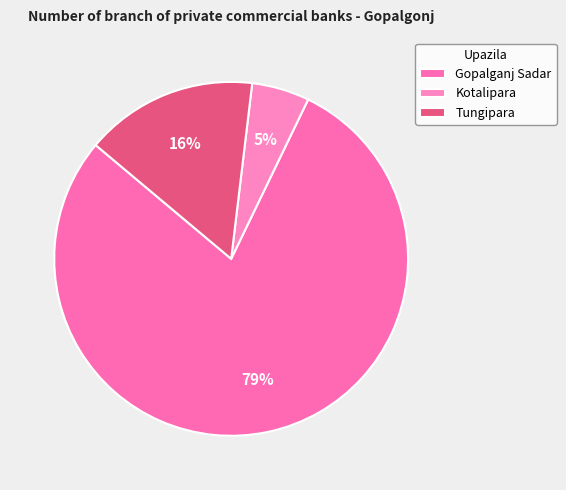

Between Gopalganj Sadar and Tungipara, which is larger?

Gopalganj Sadar